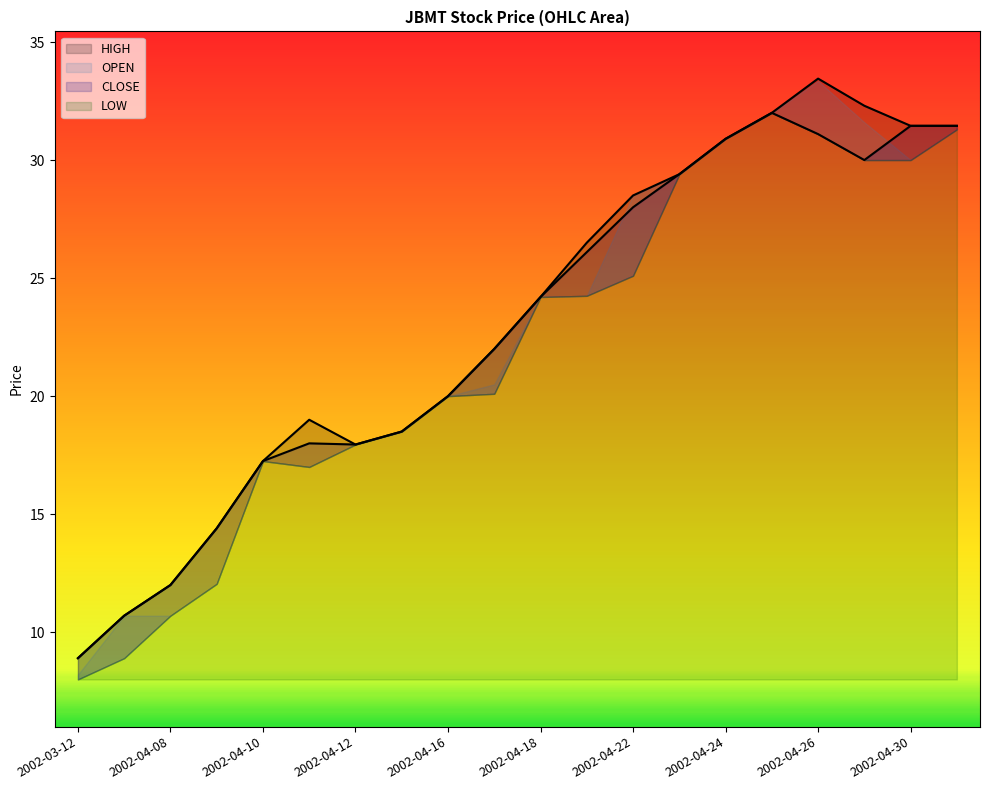

What is the label of the 8th point from the right?

2002-04-22